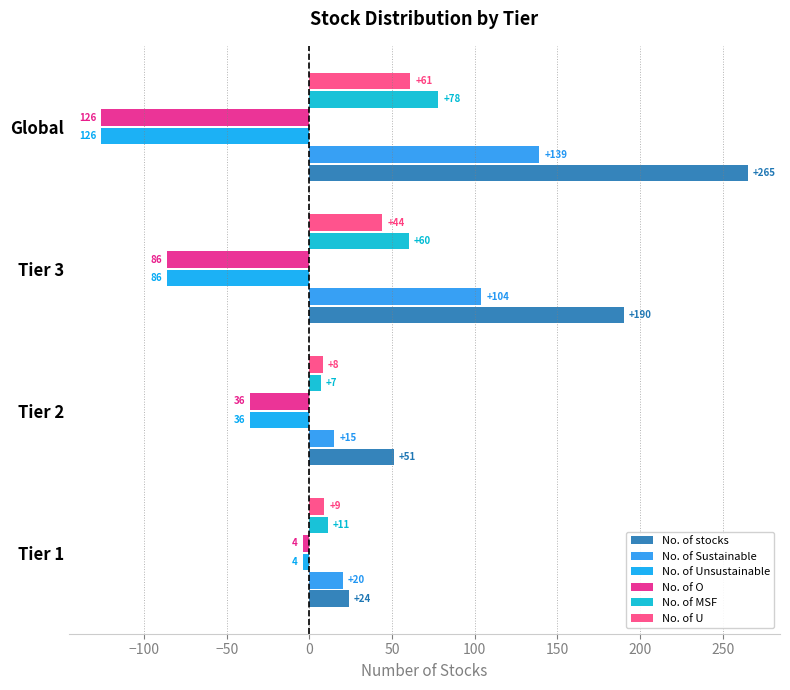

What is the average value of the No. of U series?

30